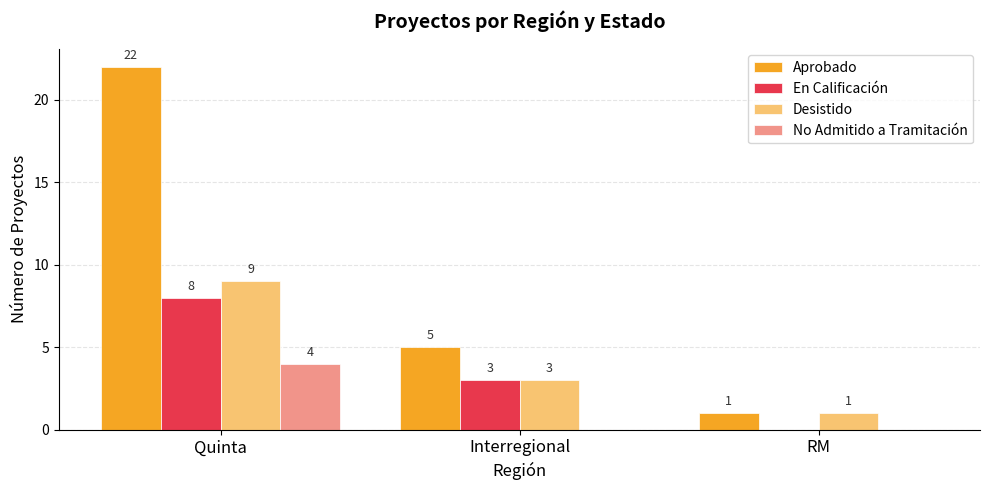

How many categories are shown in the chart?

3